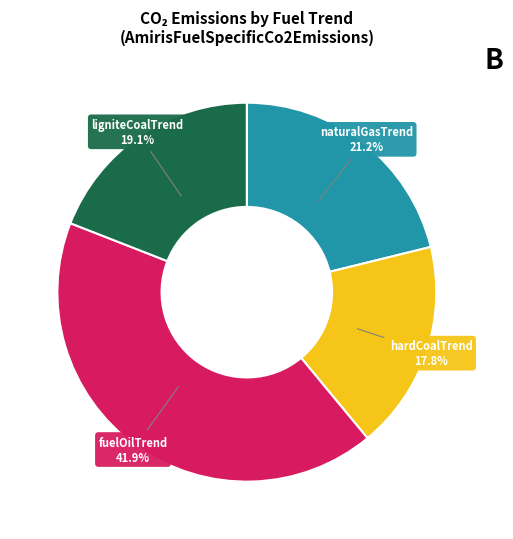

To the nearest percent, what is the difference between the largest and smallest slice percentages?

24%